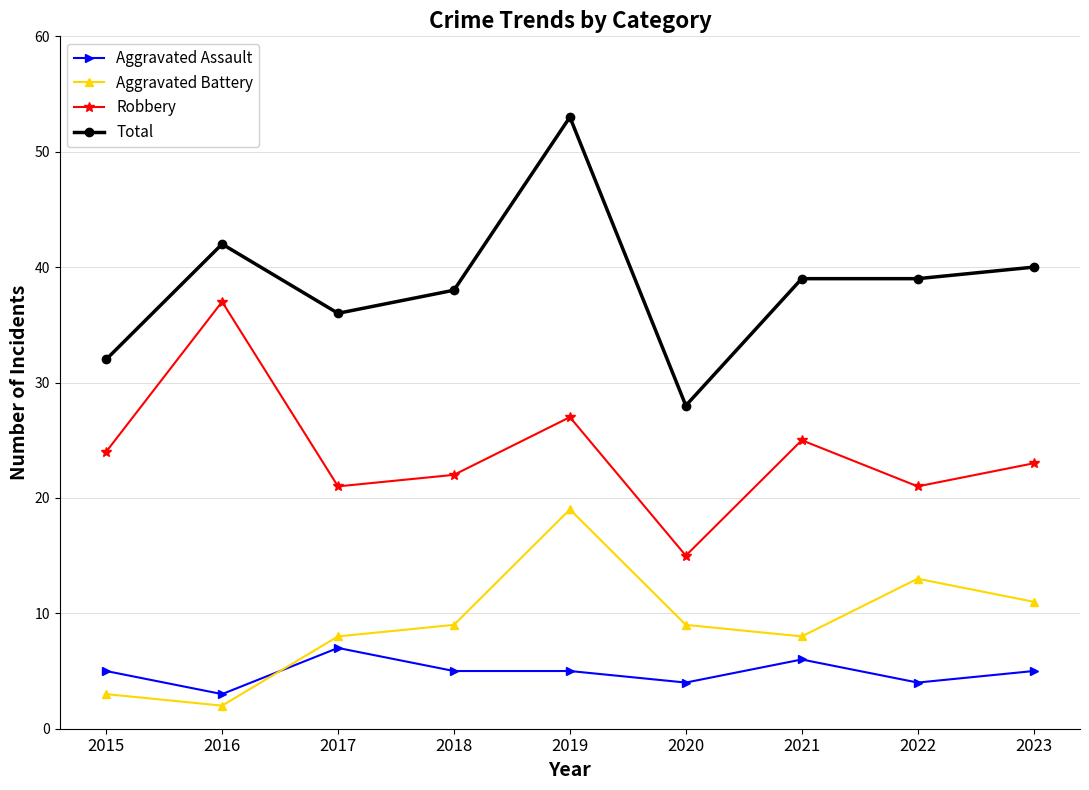

Read the Aggravated Battery value at 2016.

2